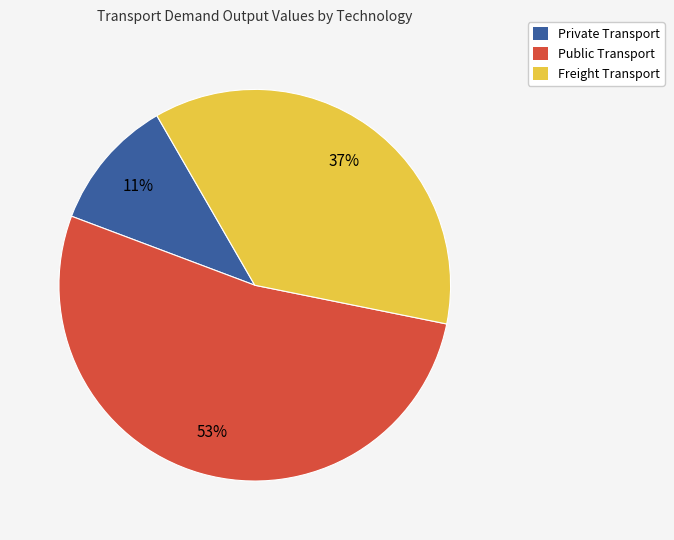

Which slice represents more than half of the pie?

Public Transport